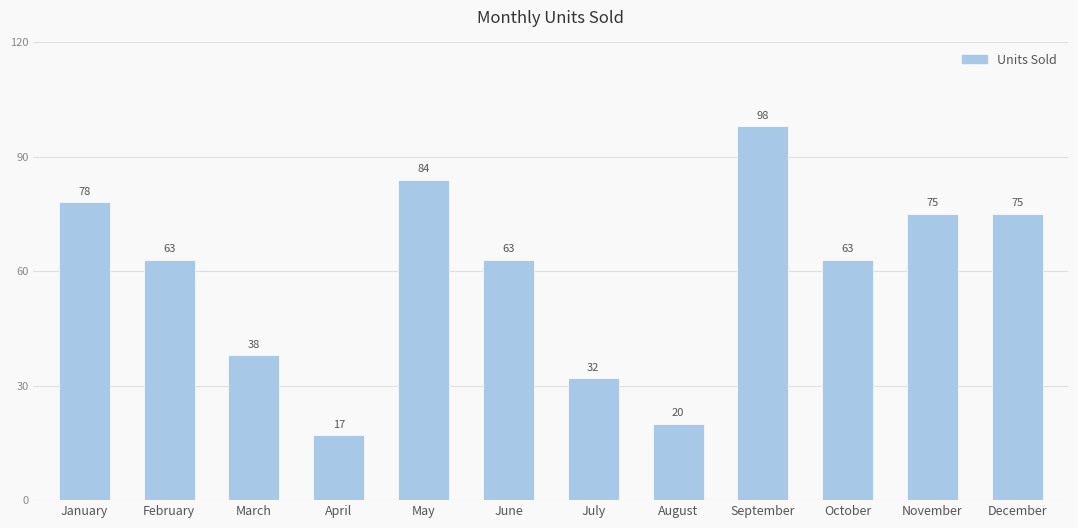

The value at July is 32. True or false?

True